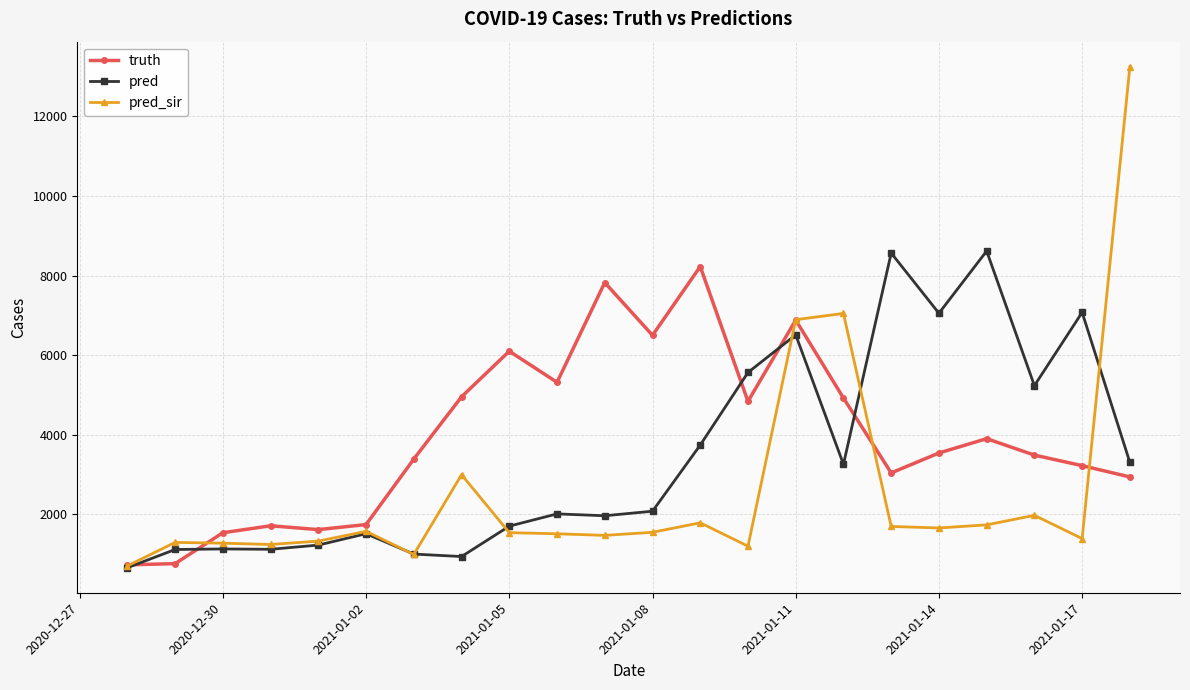

List the series in order of their peak value, highest first.

pred_sir, pred, truth